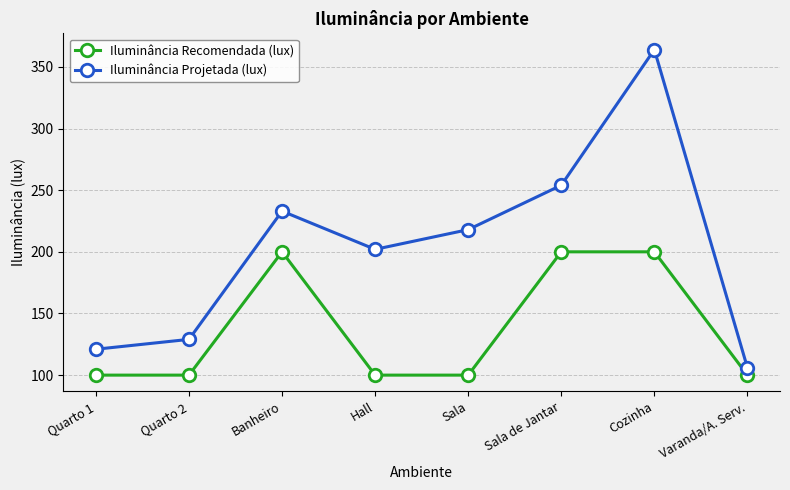

Is it true that Iluminância Projetada (lux) equals 74 at Varanda/A. Serv.?

False